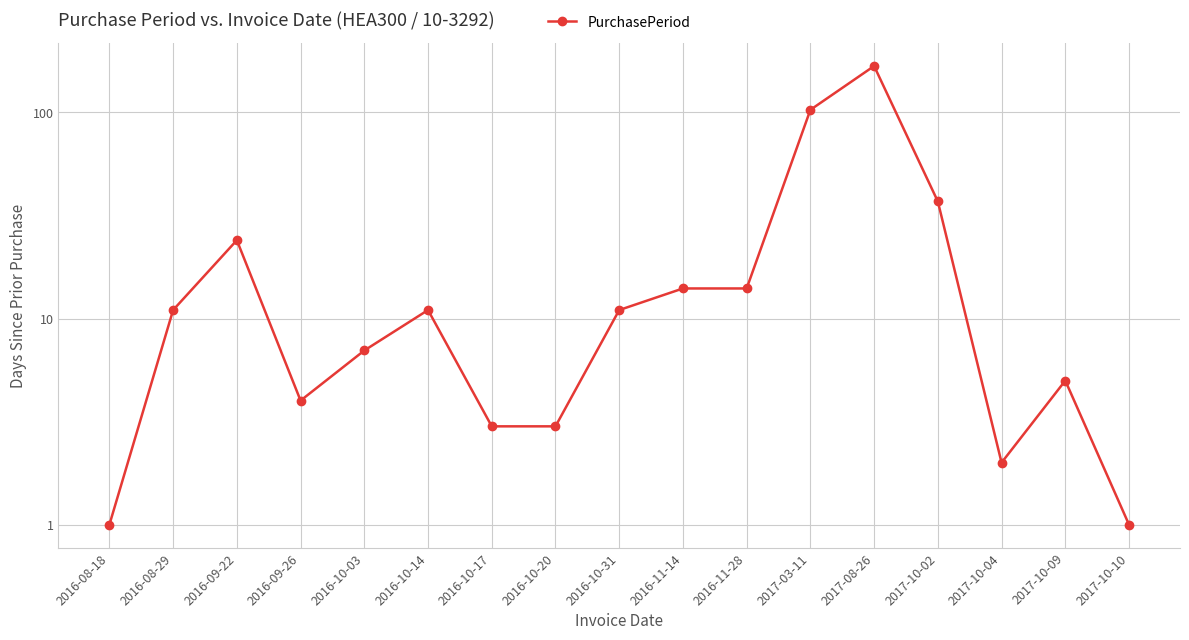

Where is the first local maximum?

2016-09-22